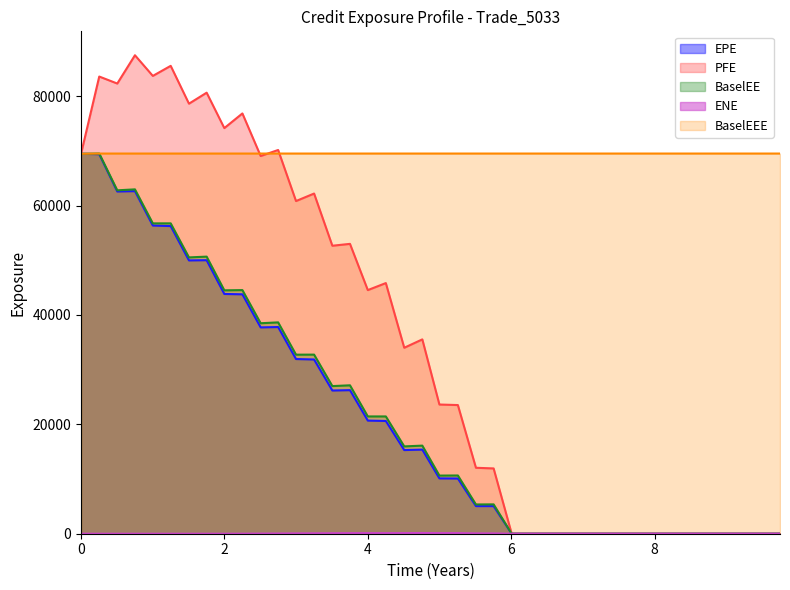

Which series has the largest range (max minus min)?

PFE